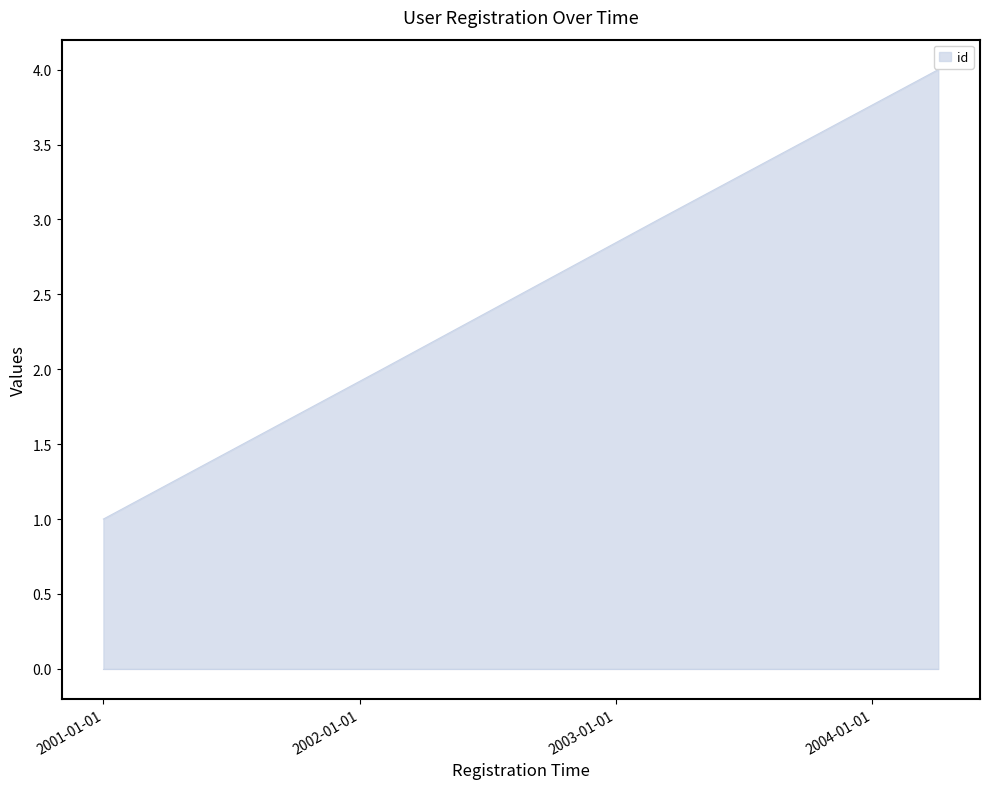

How many lines are shown in the chart?

1